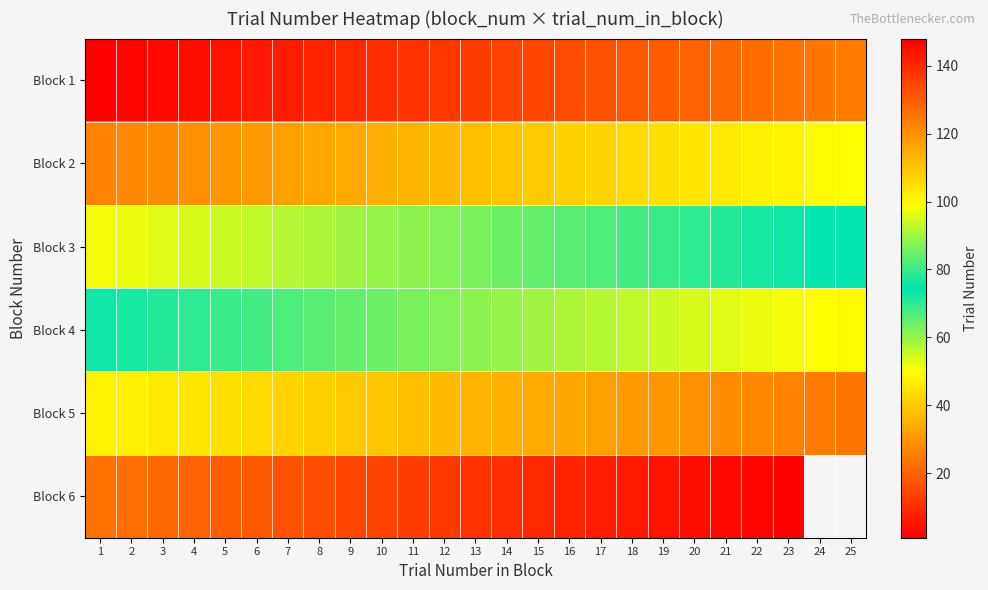

What is the difference between the maximum and minimum values in the Block 2 series?

24.0